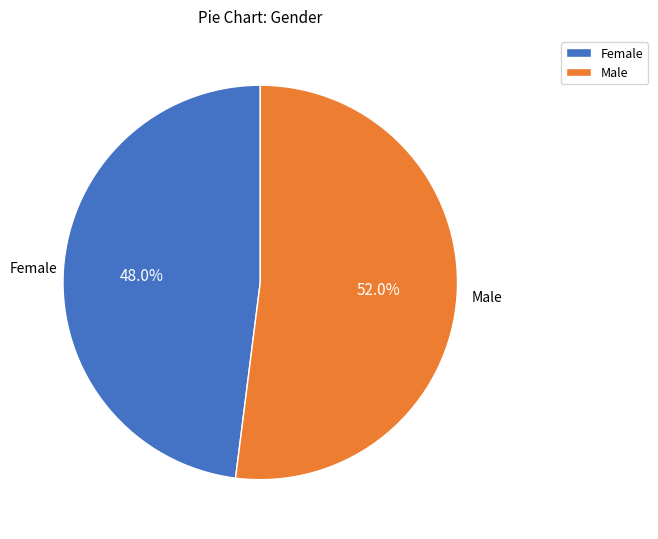

What portion of the pie excludes Male?

48.0%